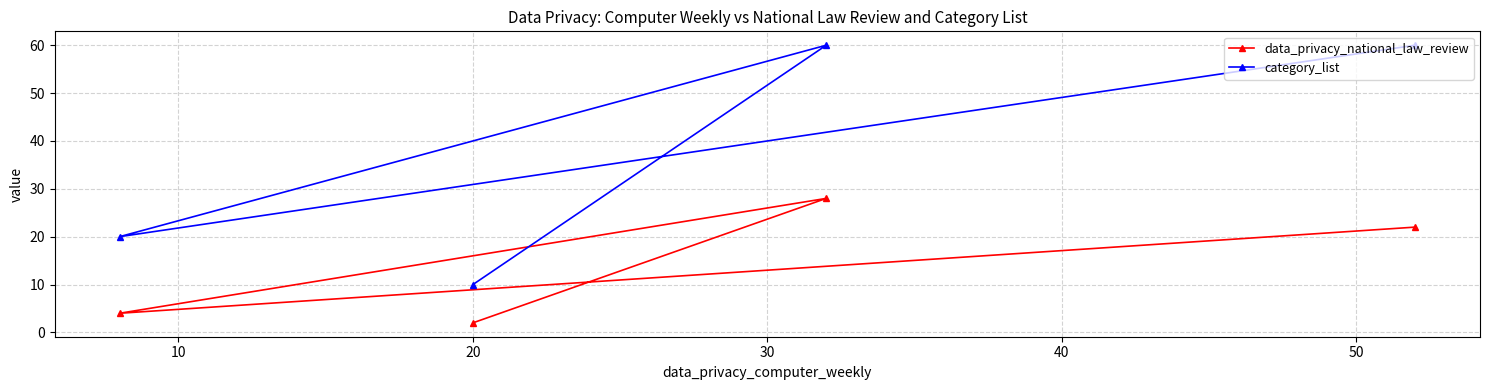

What is the difference between the second highest and minimum values in the category_list series?

50